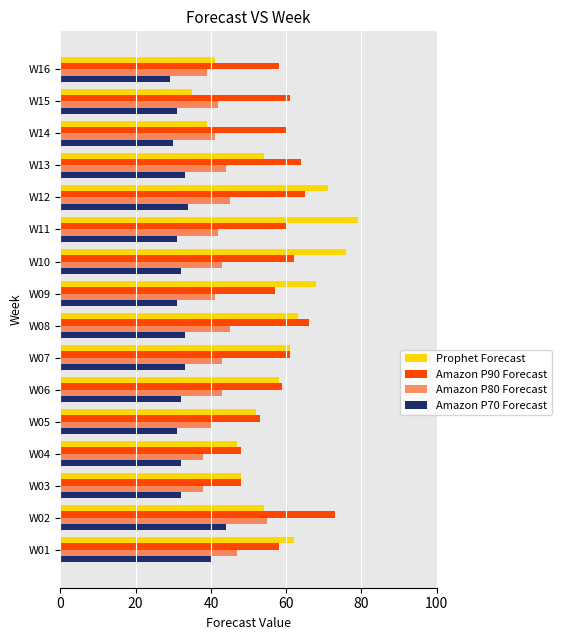

What is the sum of all Amazon P90 Forecast values?

953